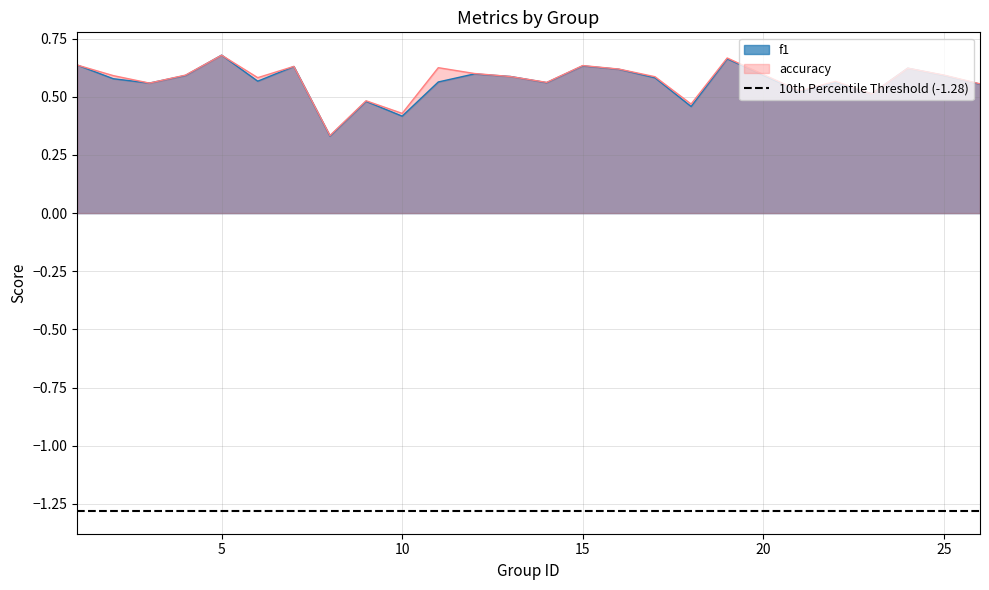

What is the value of the f1 point at the 13th from the left?

0.6